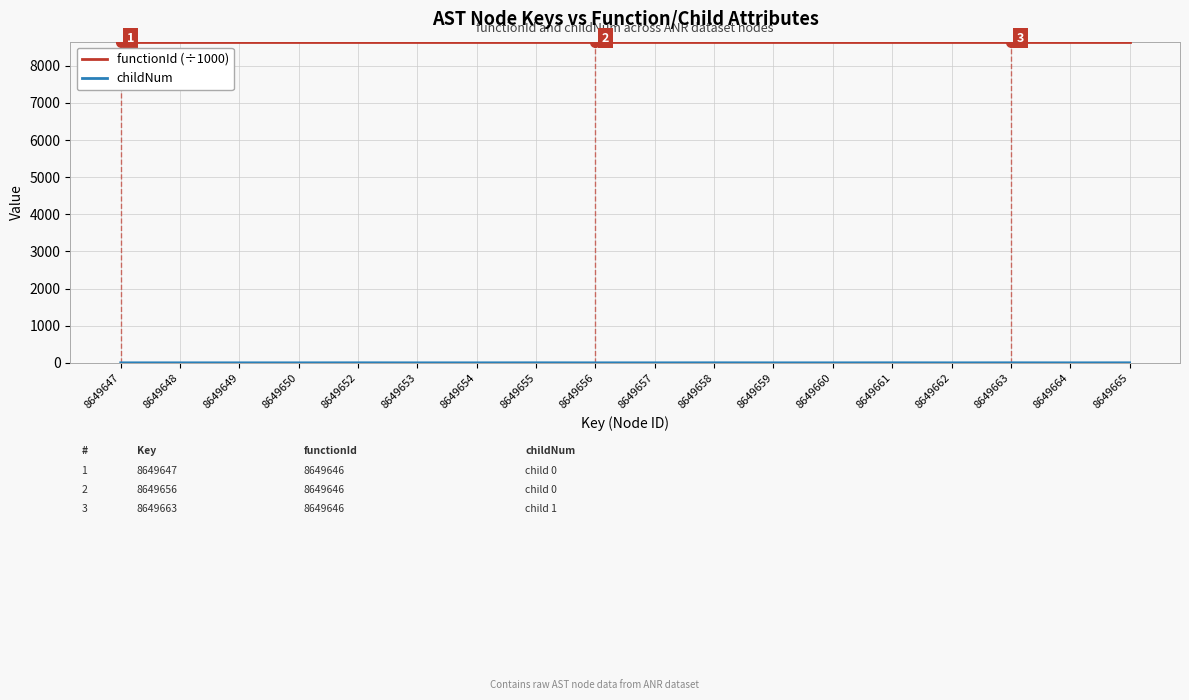

True or false: functionId (÷1000) has a value of 13852.3 at 8649660.

False